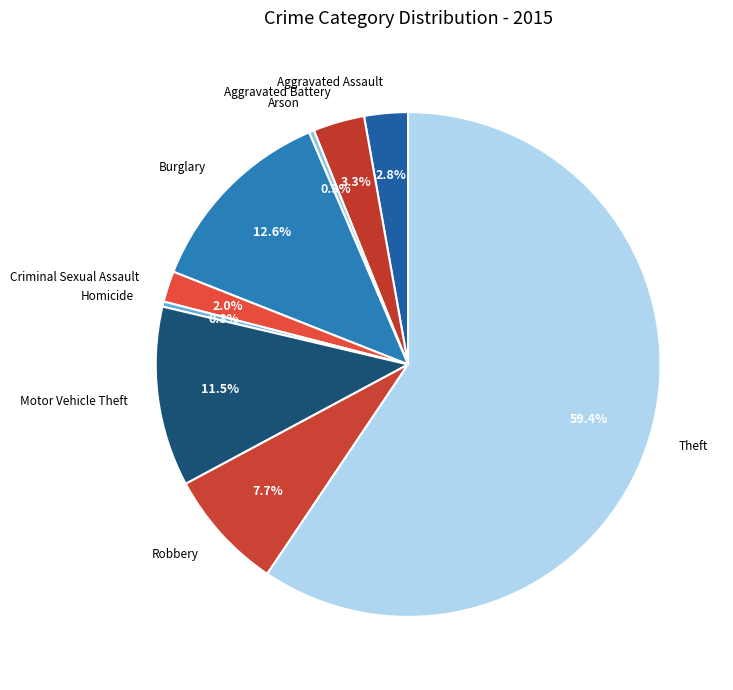

To the nearest percent, what is the difference between the largest and smallest slice percentages?

59%